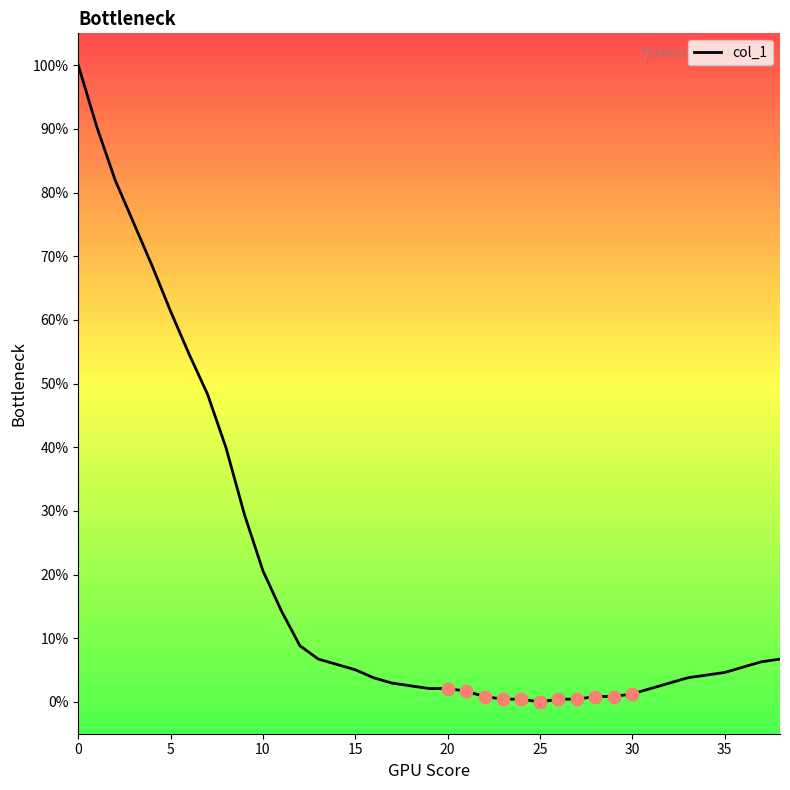

What is the greatest value displayed?

100.0